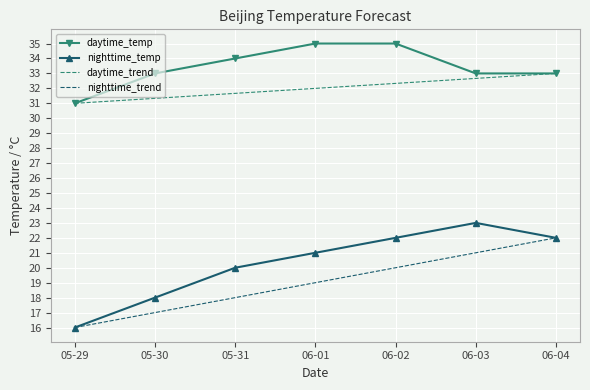

Reading left to right, extract all data points from this chart.

daytime_temp: 31	33	34	35	35	33	33
nighttime_temp: 16	18	20	21	22	23	22